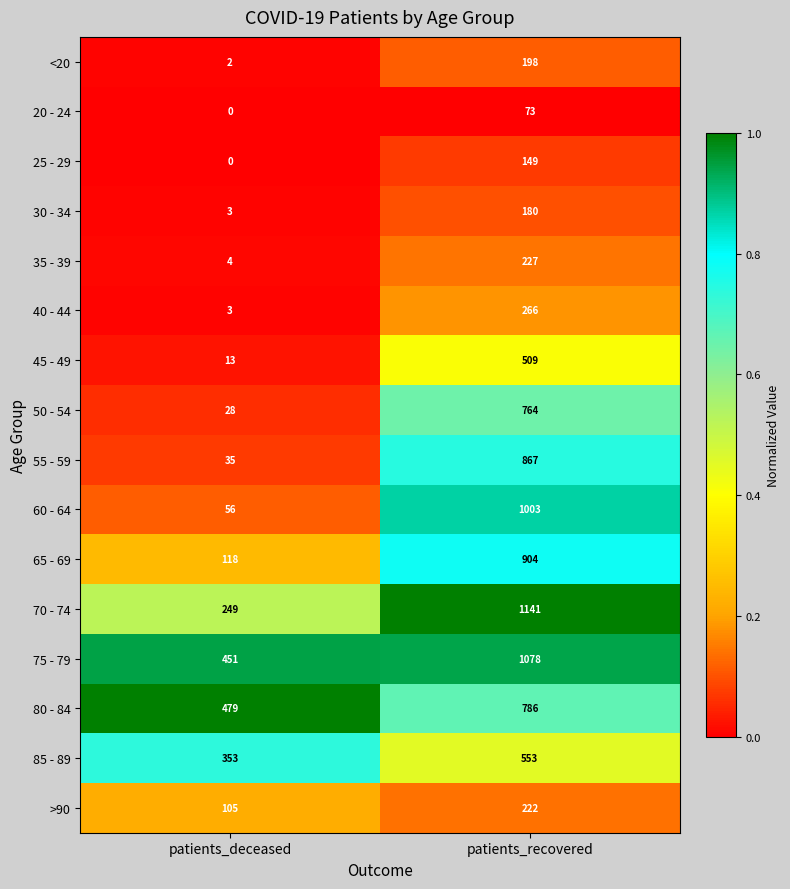

What is the difference between the maximum and minimum values in the 85 - 89 series?

200